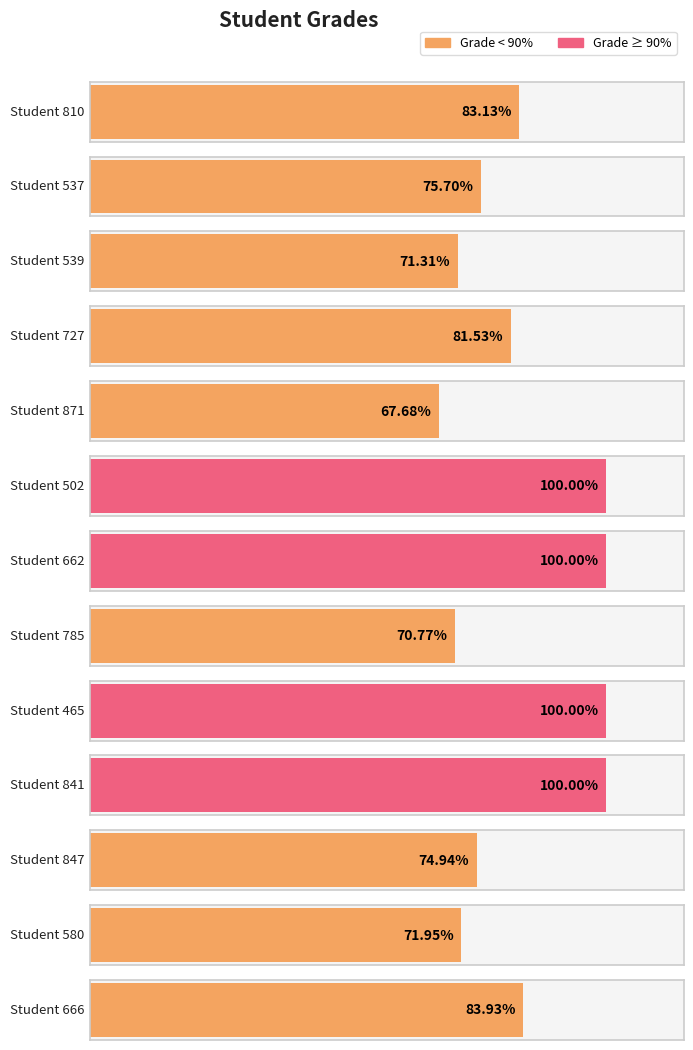

Reading left to right, transcribe all the data shown in this chart.

810=83.1	537=75.7	539=71.3	727=81.5	871=67.7	502=100.0	662=100.0	785=70.8	465=100.0	841=100.0	847=74.9	580=72.0	666=83.9